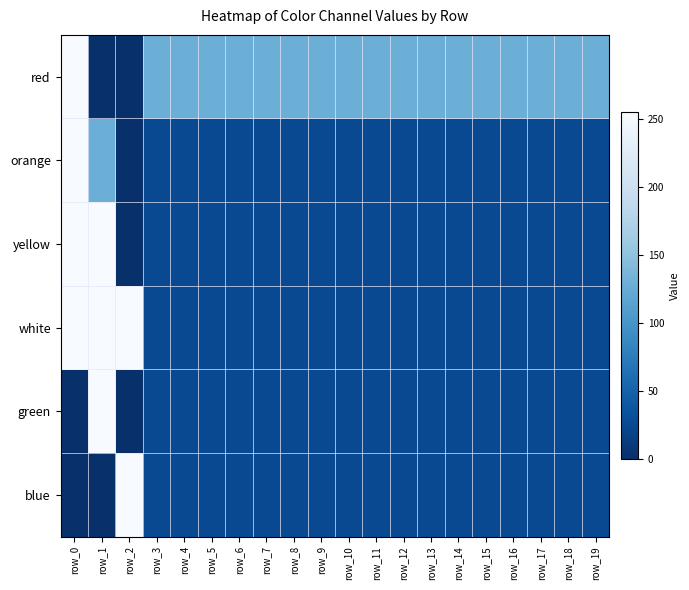

At how many categories does at least one series exceed 160?

3